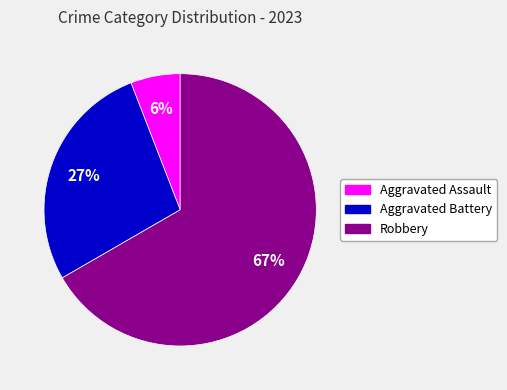

How many segments does this pie chart have?

3